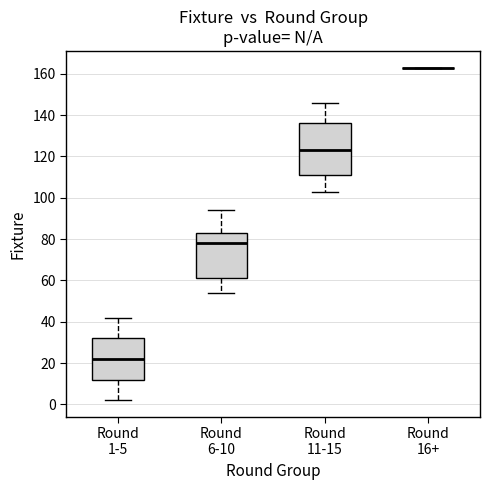

Reading left to right, transcribe this box plot: for each box, give where its median line is, the range the box spans, and where its two whiskers end, as read against the y-axis. The values are not printed on the chart, so give them approximately, as read against the axis.

Round 1-5: median 22, box 12 to 32, whiskers 2 to 42
Round 6-10: median 78, box 62 to 84, whiskers 54 to 94
Round 11-15: median 124, box 112 to 136, whiskers 104 to 146
Round 16+: box collapsed to a line at 164, whiskers 164 to 164